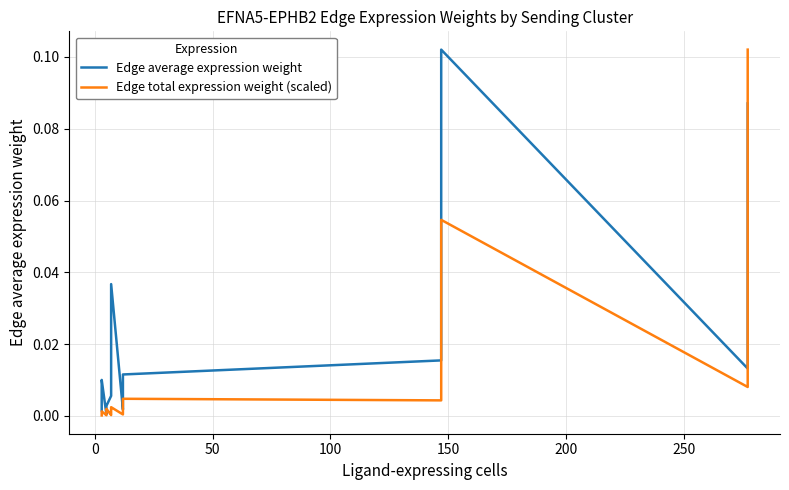

True or false: Edge average expression weight and Edge total expression weight (scaled) cross at least once.

True